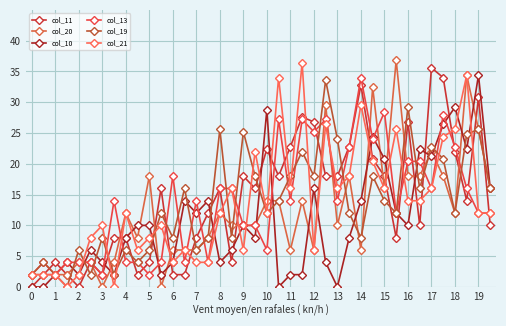

After their last crossing, which series has the higher values: col_10 or col_19?

col_10